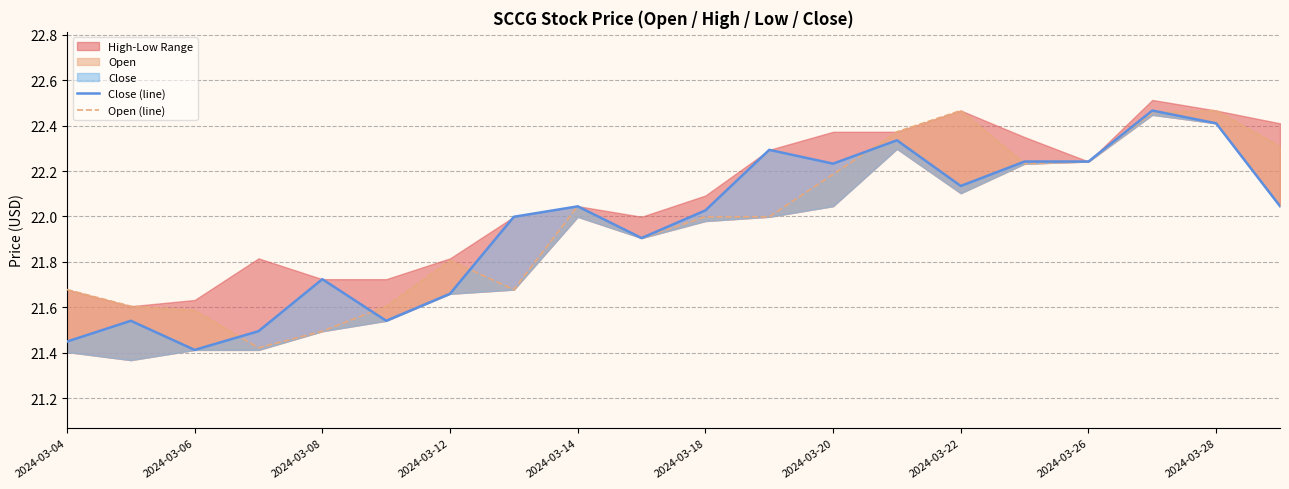

In Close (line), how many points are lower than both neighbors (excluding endpoints)?

5